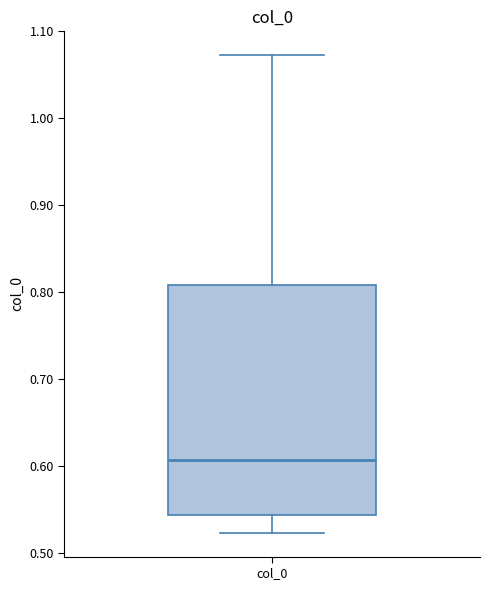

Transcribe this box plot: give where the median line is, the range the box spans, and where the two whiskers end, as read against the y-axis. The values are not printed on the chart, so give them approximately, as read against the axis.

median 0.61, box 0.54 to 0.81, whiskers 0.52 to 1.07